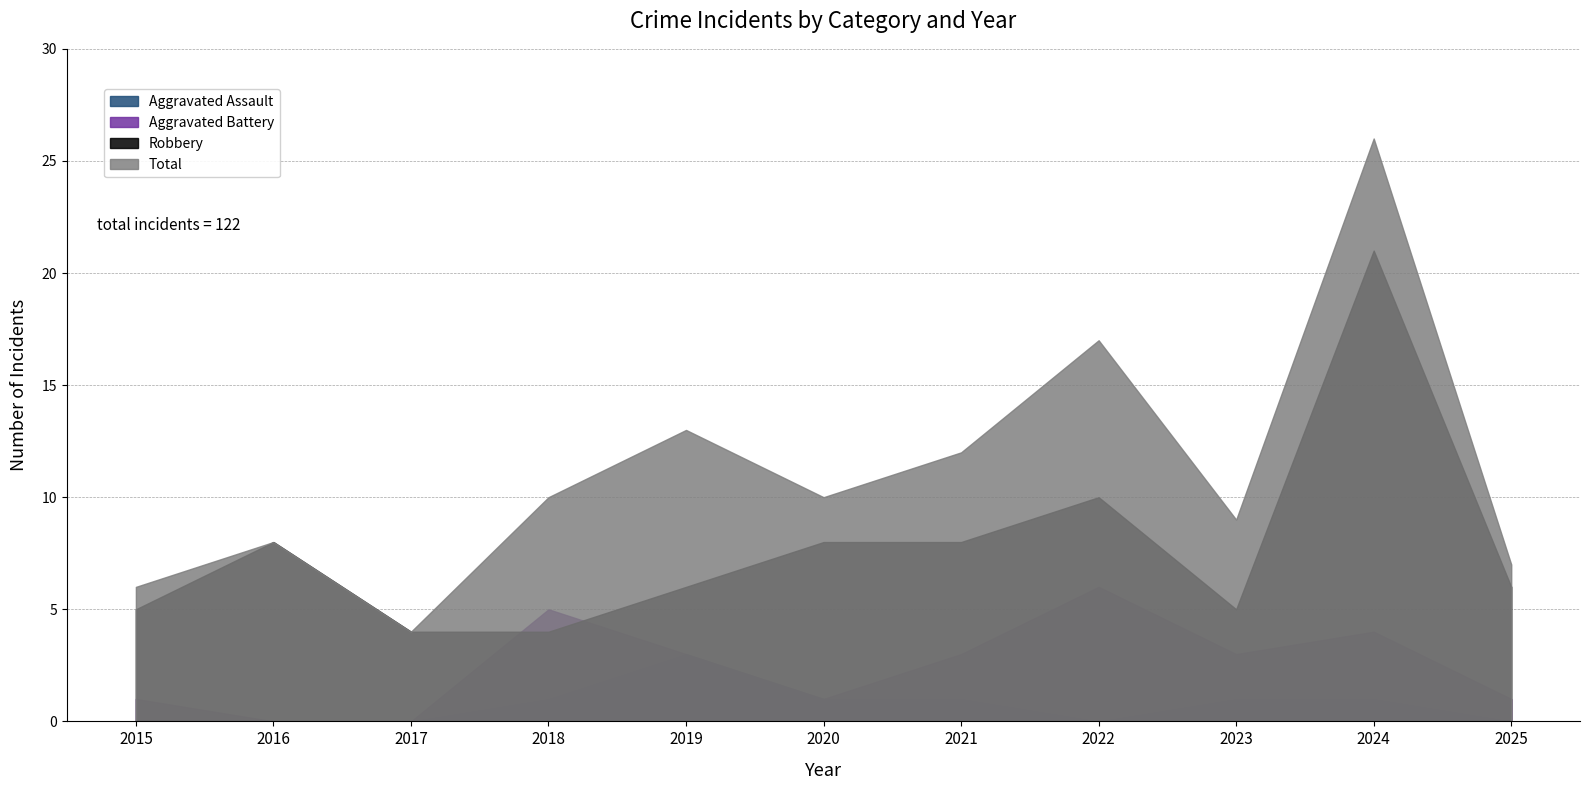

Where is the first local minimum for Aggravated Assault?

2022